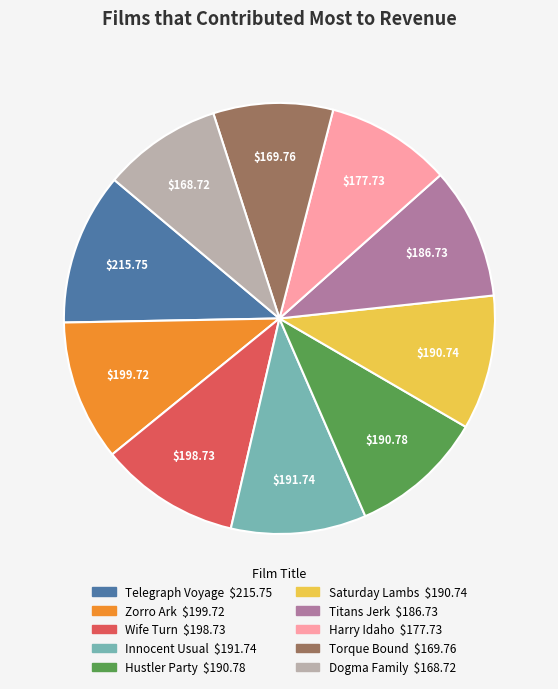

Is the sum of Telegraph Voyage and Harry Idaho greater than half?

No